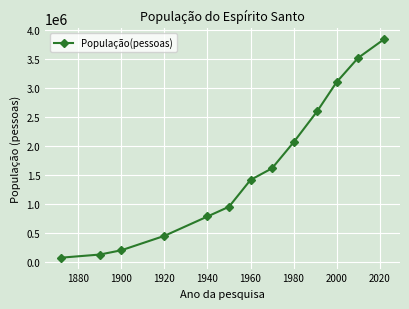

What is the minimum value shown in the chart?

82137